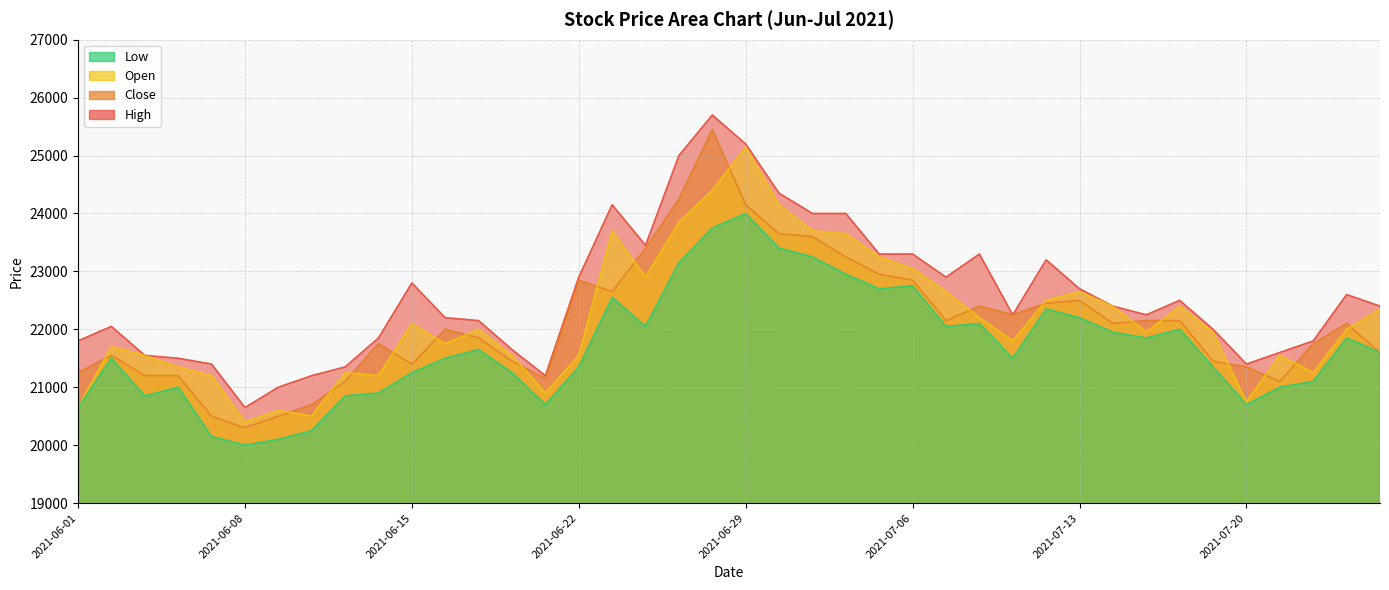

What are all the series names shown in the legend?

High, Close, Open, Low